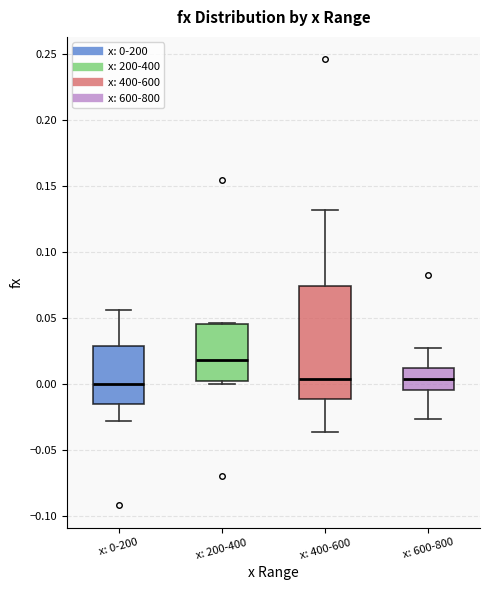

Where does the median line of the box for x: 200-400 sit on the y-axis? The values are not printed on the chart, so give them approximately, as read against the axis.

0.020